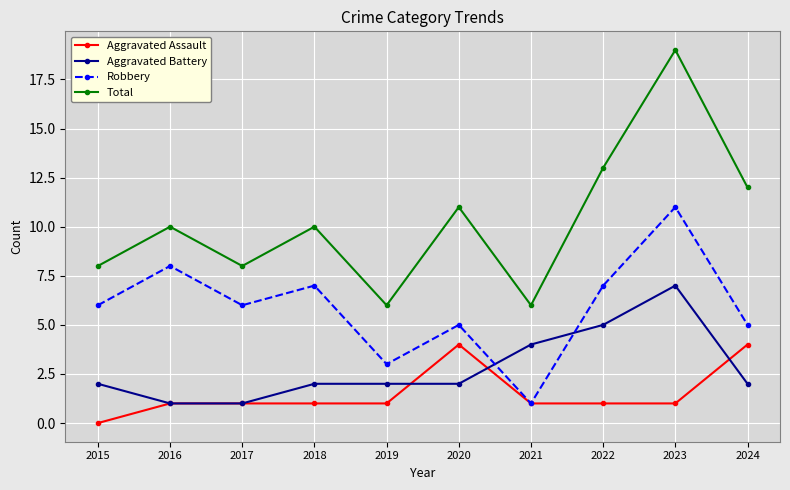

What are all the series names shown in the legend?

Aggravated Assault, Aggravated Battery, Robbery, Total